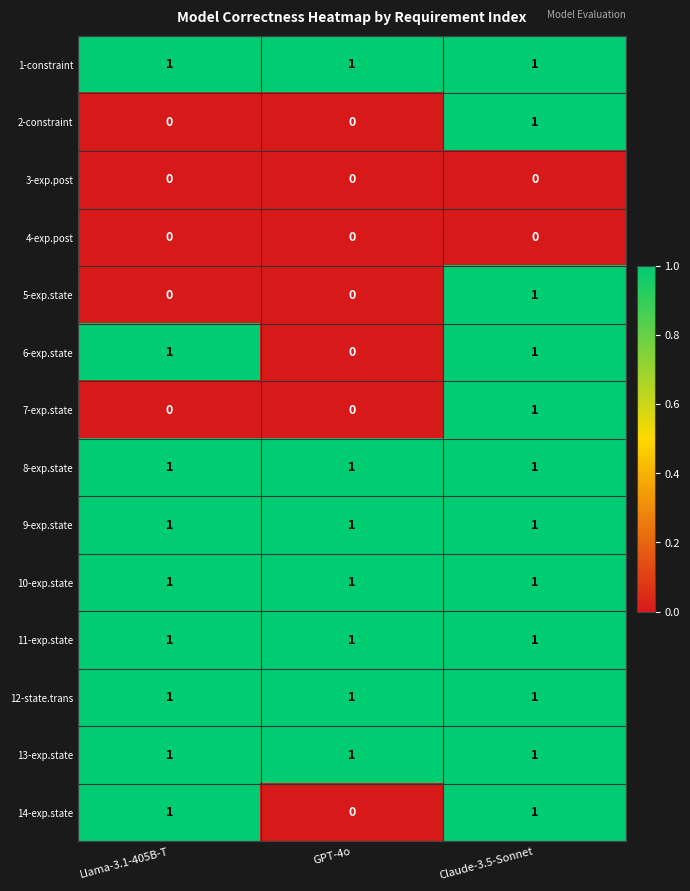

Count the 5-exp.state values in the range 0 to 1.

3